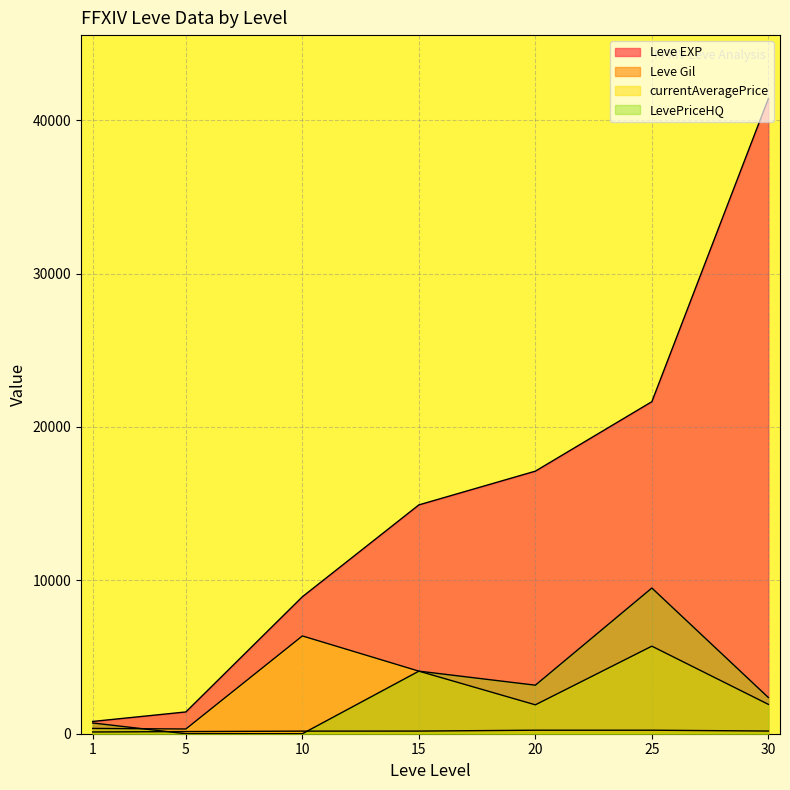

What are all the series names shown in the legend?

Leve EXP, Leve Gil, currentAveragePrice, LevePriceHQ